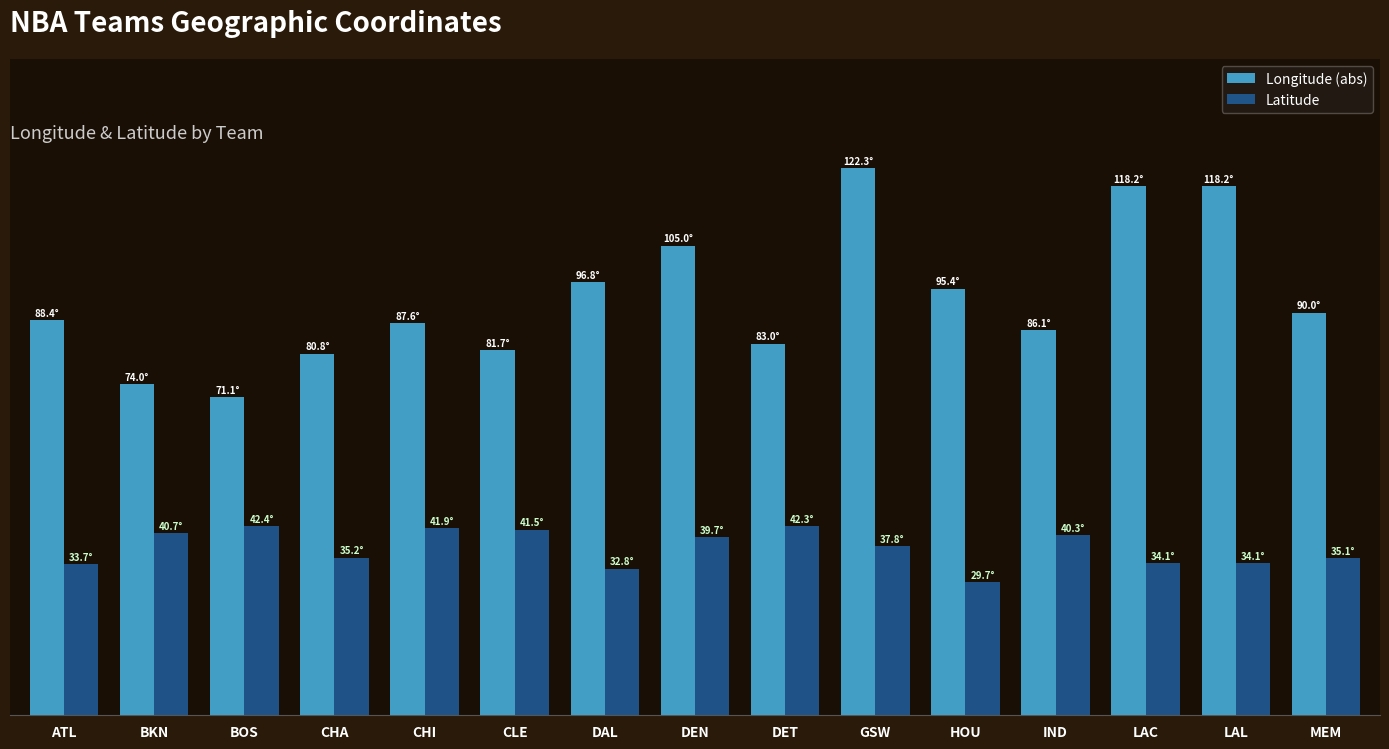

Are the bars grouped side by side (vs. stacked)?

Yes